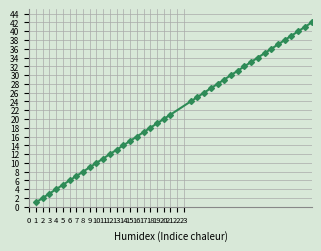

What is the maximum value shown in the chart?

42